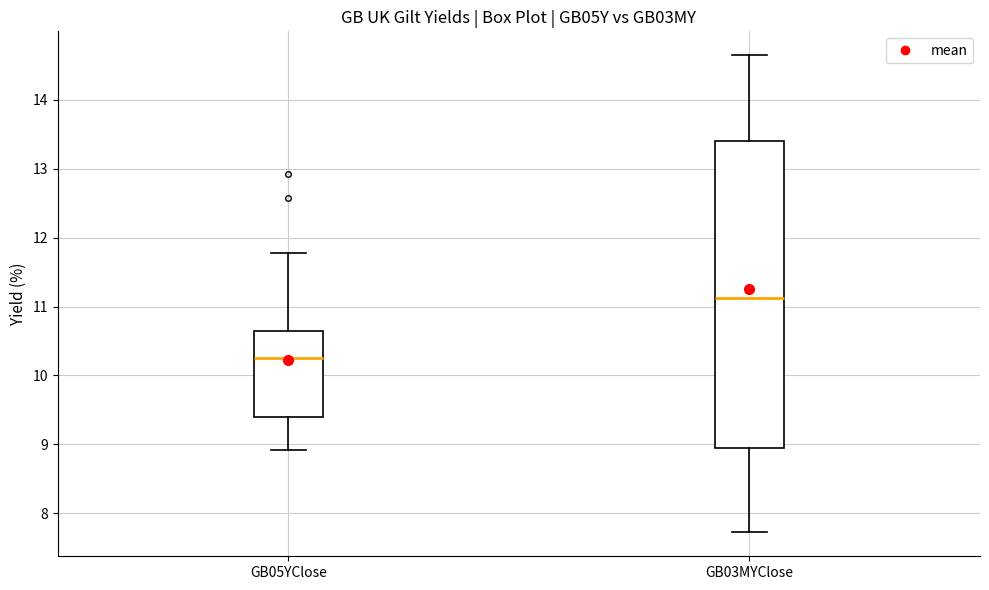

Reading left to right, read every box against the y-axis: the position of its median line, the range the box covers, and the ends of its whiskers. The values are not printed on the chart, so give them approximately, as read against the axis.

GB05YClose: median 10.3, box 9.4 to 10.6, whiskers 8.9 to 11.8
GB03MYClose: median 11.1, box 9.0 to 13.4, whiskers 7.7 to 14.6